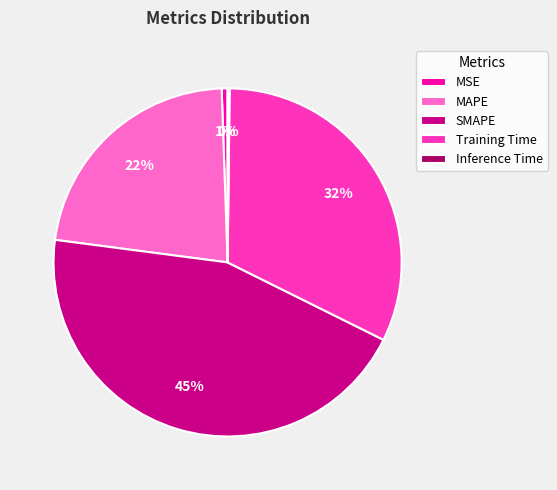

Which has a higher value, MAPE or Training Time?

Training Time